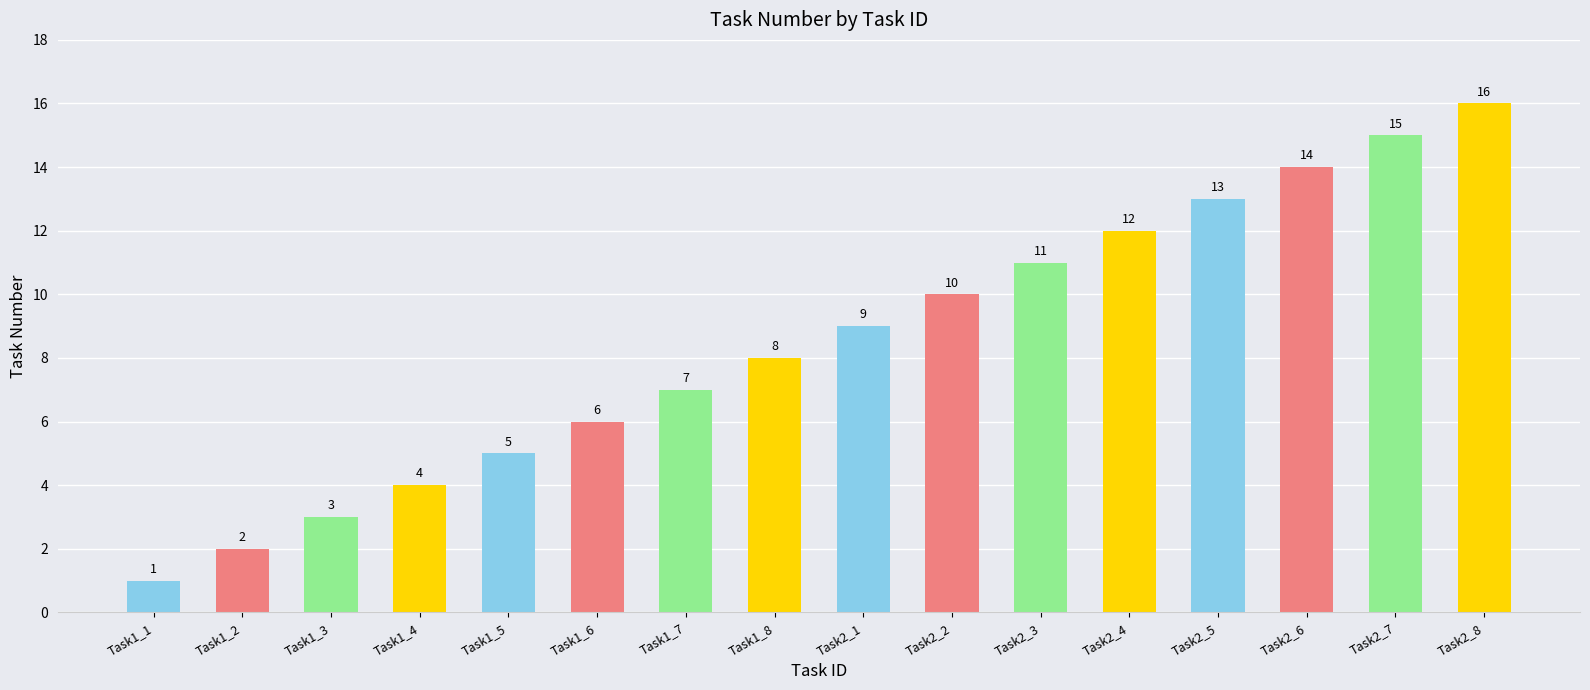

Does the chart contain any negative values?

No